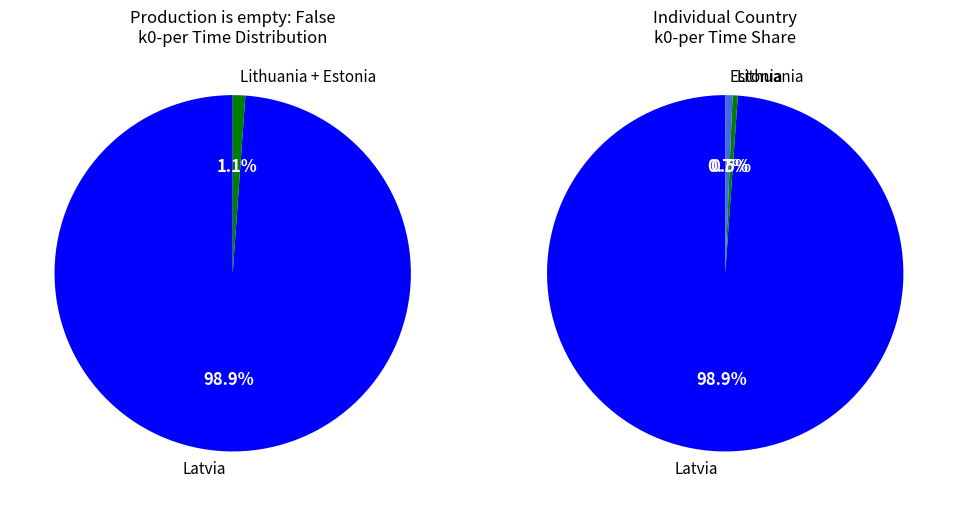

How many segments does this pie chart have?

3